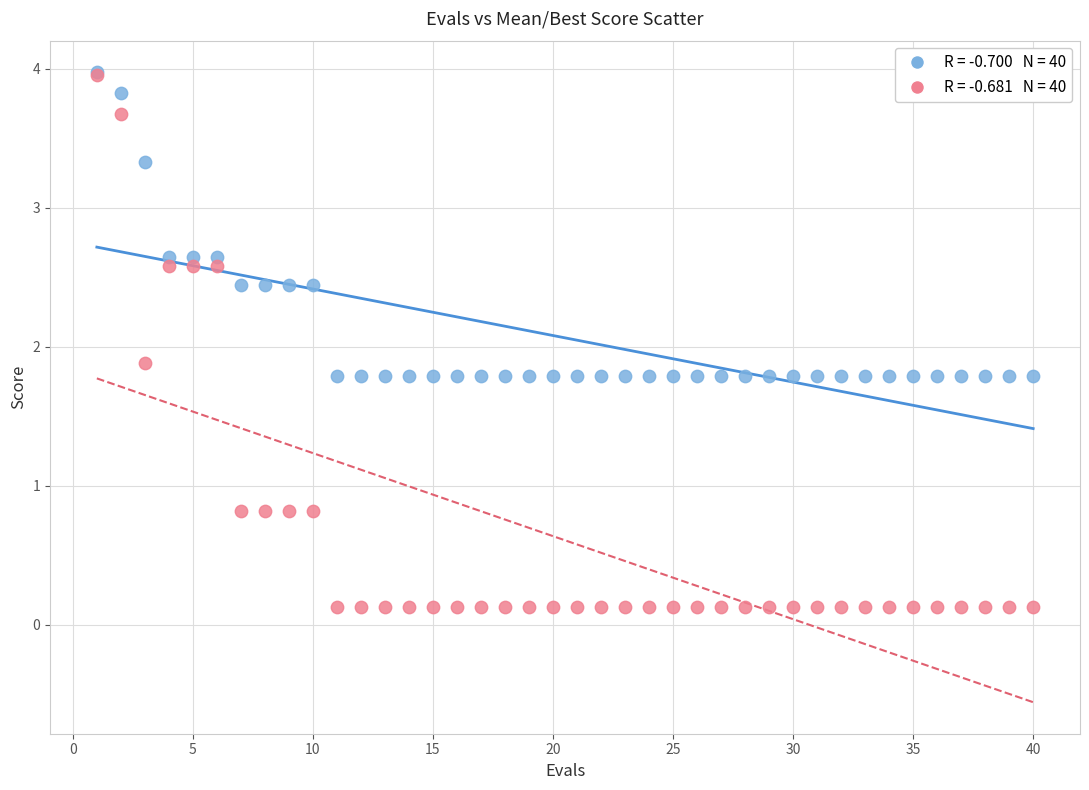

Across all series, what Y value is closest to 2?

1.9